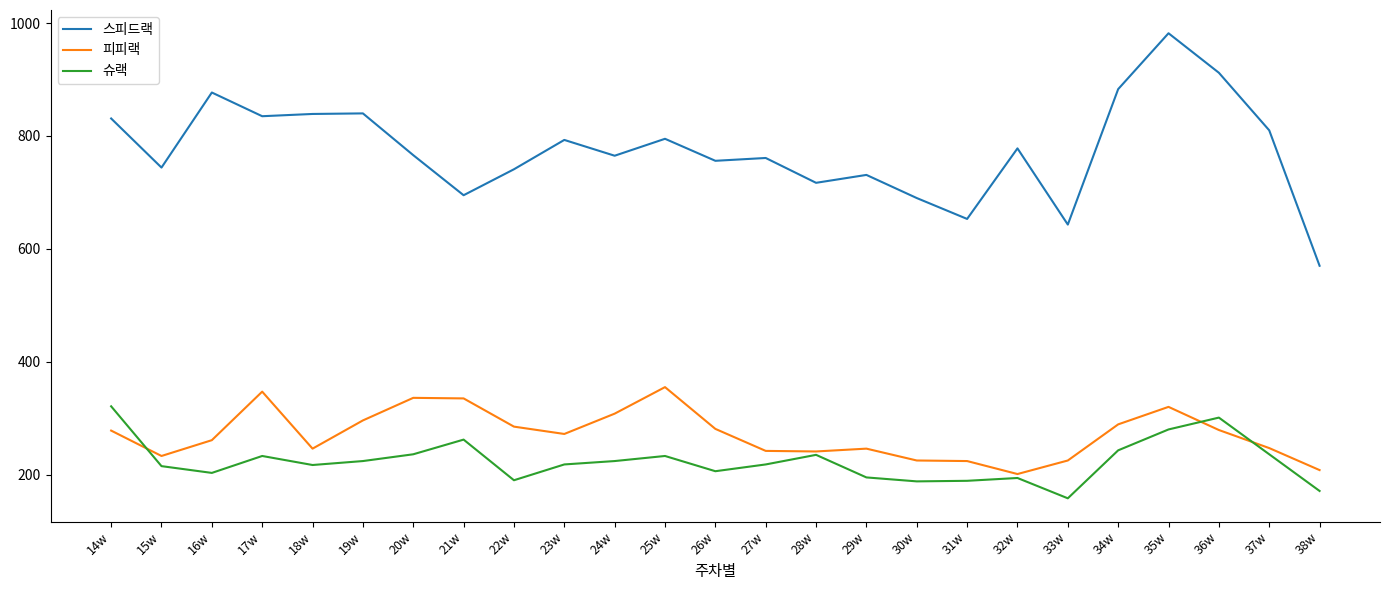

True or false: 스피드랙 has a value of 765 at 24w.

True